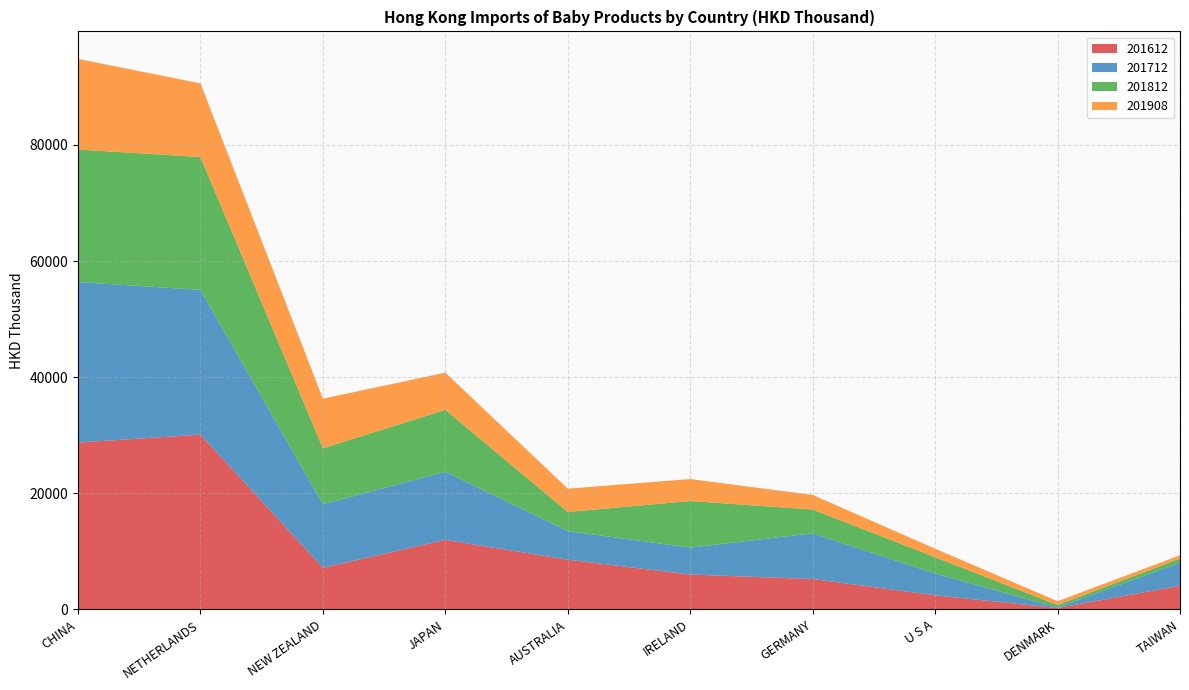

Reading left to right, extract all data points from this chart.

201612: CHINA=28737.1	NETHERLANDS=30098.4	NEW ZEALAND=7168.0	JAPAN=11965.0	AUSTRALIA=8554.8	IRELAND=6002.4	GERMANY=5227.8	U S A=2424.2	DENMARK=229.0	TAIWAN=4061.9
201712: CHINA=27640.7	NETHERLANDS=24942.5	NEW ZEALAND=10948.3	JAPAN=11737.6	AUSTRALIA=4926.8	IRELAND=4636.9	GERMANY=7870.8	U S A=3754.7	DENMARK=92.7	TAIWAN=3975.6
201812: CHINA=22830.6	NETHERLANDS=22883.6	NEW ZEALAND=9637.1	JAPAN=10667.1	AUSTRALIA=3295.8	IRELAND=8024.0	GERMANY=4096.9	U S A=2814.6	DENMARK=421.6	TAIWAN=713.9
201908: CHINA=15611.9	NETHERLANDS=12689.4	NEW ZEALAND=8541.2	JAPAN=6405.6	AUSTRALIA=4014.1	IRELAND=3787.4	GERMANY=2517.9	U S A=1458.6	DENMARK=656.9	TAIWAN=570.5